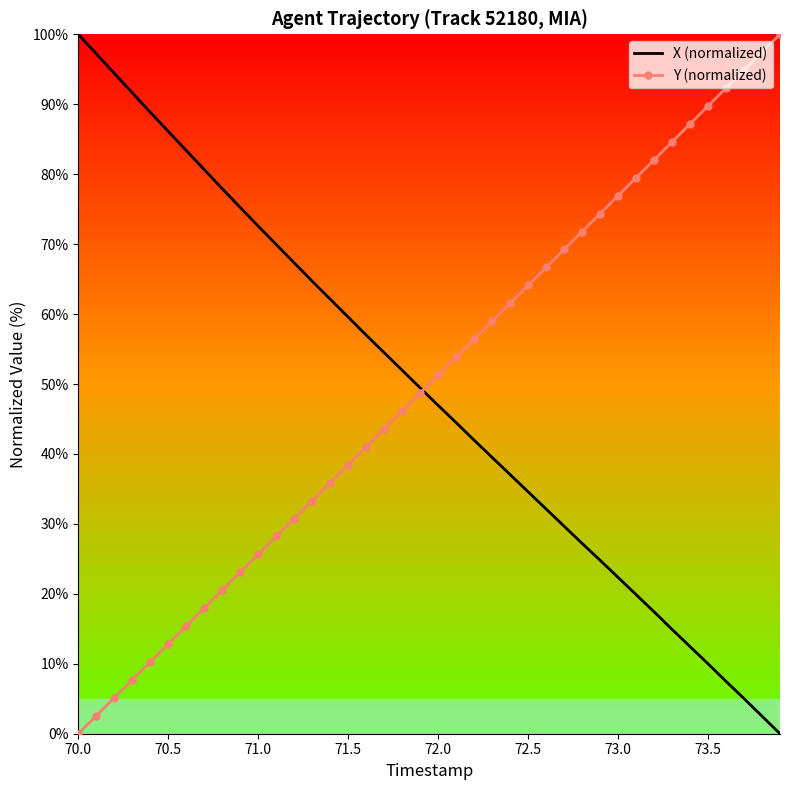

Reading right to left, transcribe all the data shown in this chart.

X (normalized): 0.0	2.5	5.0	7.5	10.0	12.5	14.9	17.4	19.9	22.3	24.8	27.2	29.7	32.1	34.6	37.0	39.5	42.0	44.5	46.9	49.5	52.0	54.5	57.0	59.6	62.1	64.7	67.3	69.9	72.6	75.2	77.9	80.7	83.4	86.1	88.9	91.6	94.4	97.2	100.0
Y (normalized): 100.0	97.4	94.9	92.3	89.8	87.2	84.6	82.0	79.5	76.9	74.4	71.8	69.2	66.7	64.1	61.5	59.0	56.4	53.8	51.3	48.7	46.1	43.6	41.0	38.5	35.9	33.3	30.8	28.2	25.6	23.1	20.5	17.9	15.4	12.8	10.2	7.7	5.1	2.6	0.0